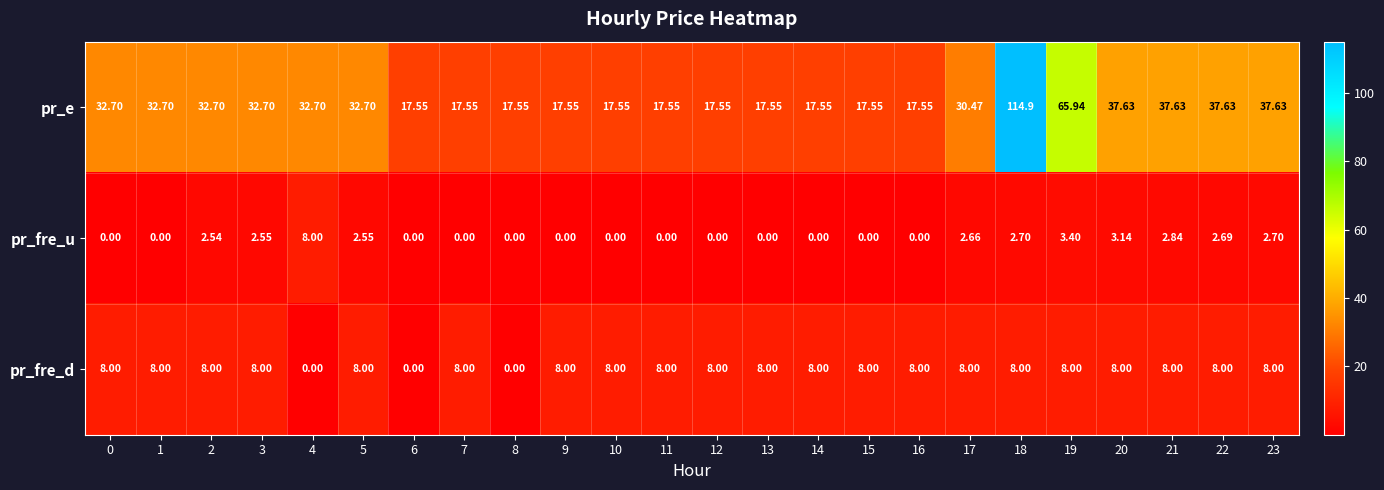

At how many categories does at least one series exceed 92?

1